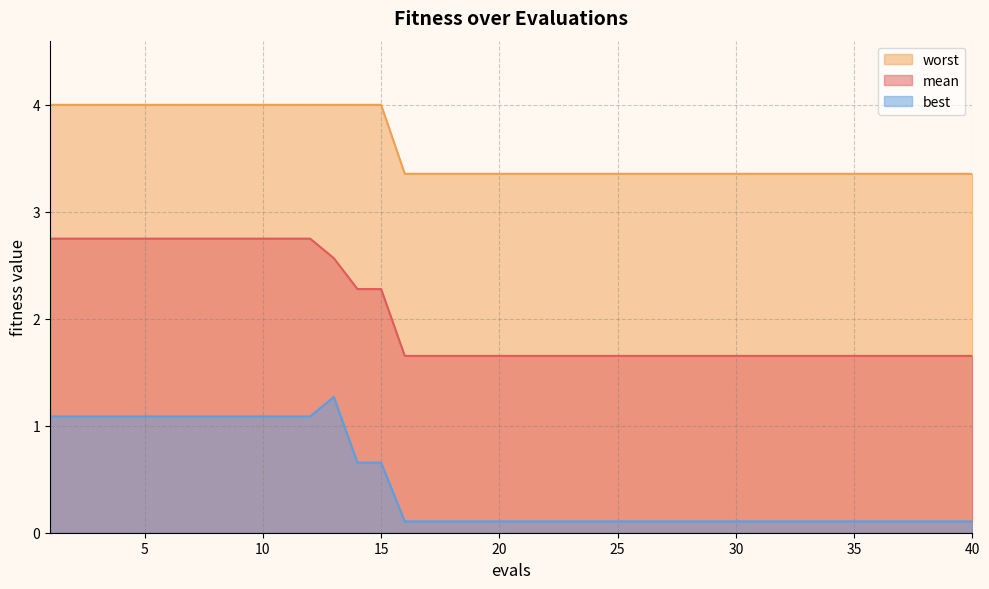

At which category is the sum across all series the highest?

13